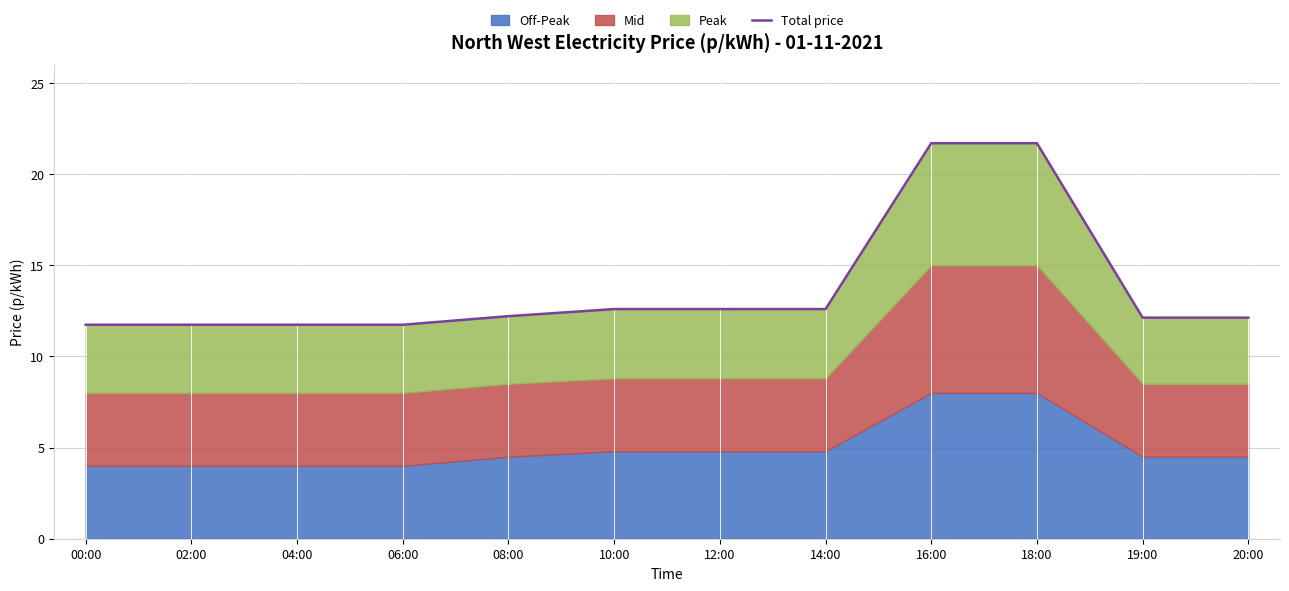

True or false: there are more than 2 points higher than both neighbors.

False